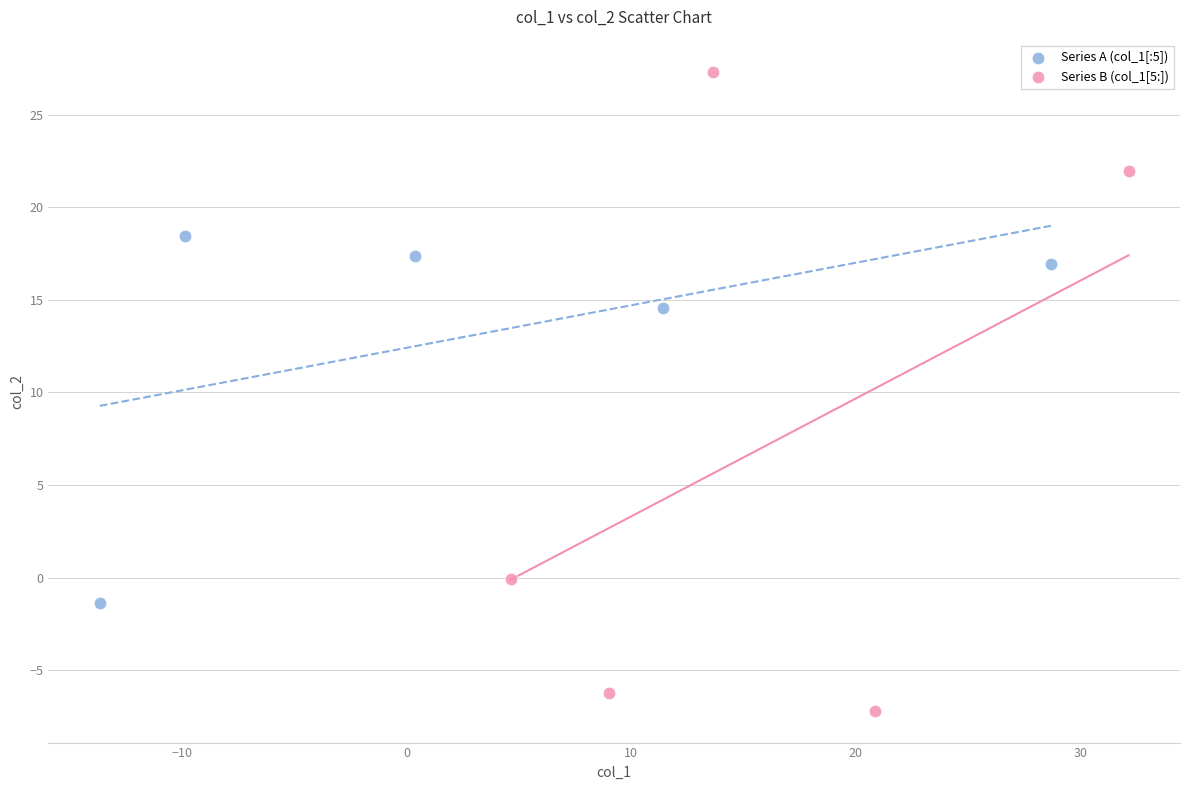

Which series contains the highest Y value?

Series B (col_1[5:])